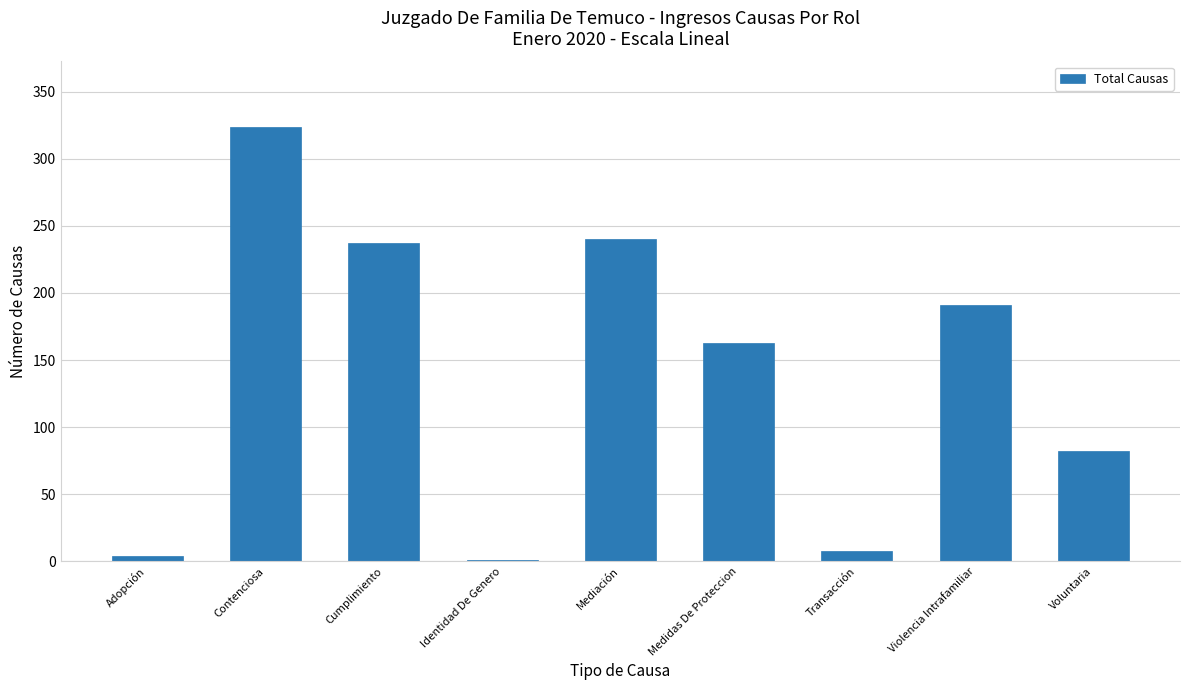

Are the bars grouped side by side (vs. stacked)?

No